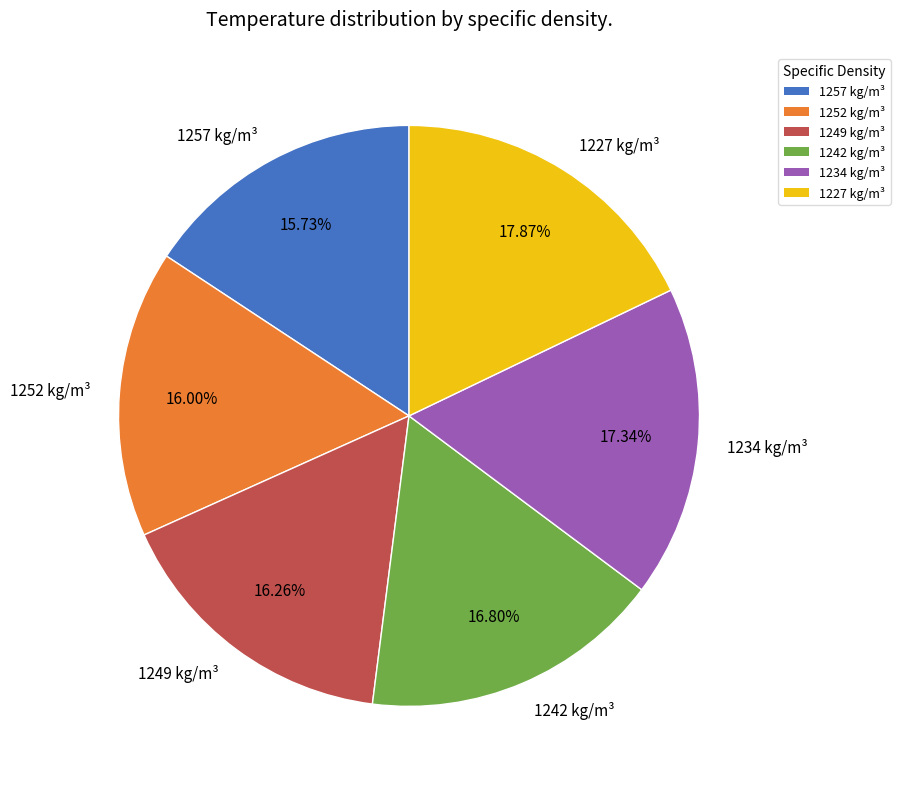

Is 1227 kg/m³ the majority of the pie?

No